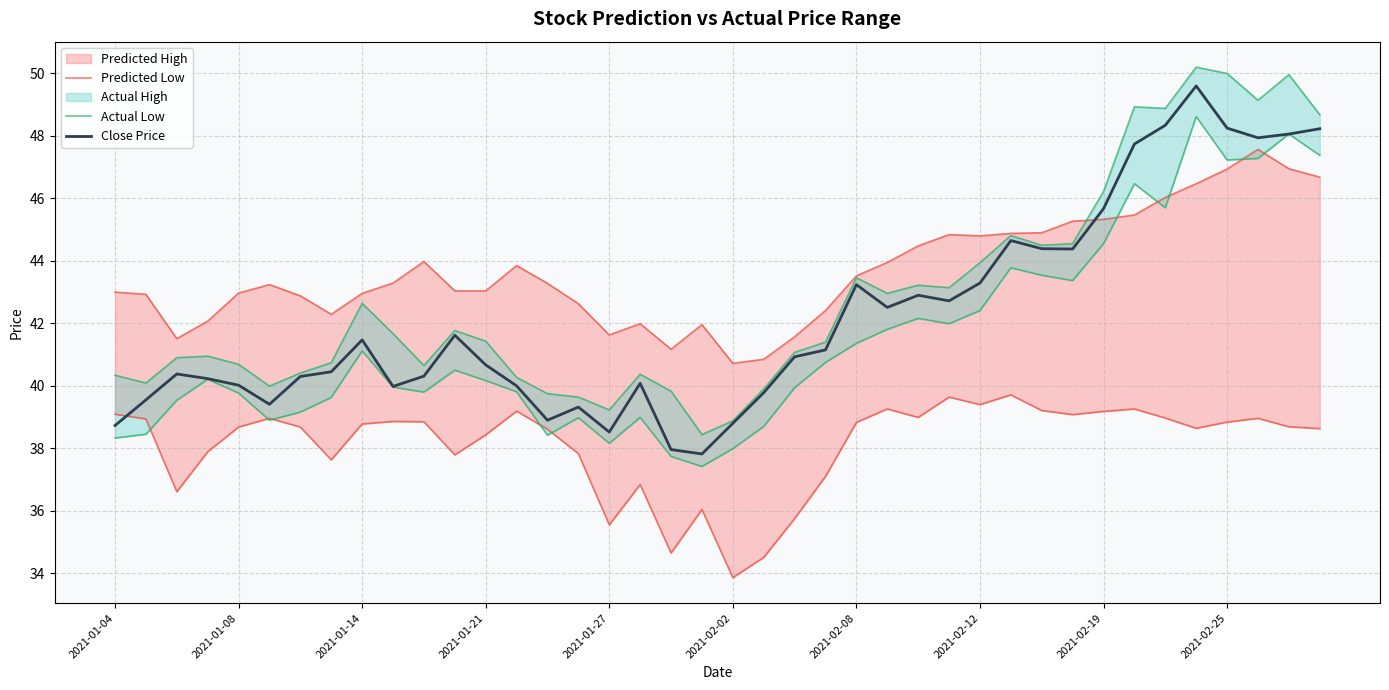

Reading right to left, what are all the values shown in this chart?

pred_high_line: 46.7	47.0	47.6	46.9	46.5	46.0	45.5	45.3	45.3	44.9	44.9	44.8	44.8	44.5	44.0	43.5	42.4	41.6	40.9	40.7	42.0	41.2	42.0	41.6	42.6	43.3	43.9	43.0	43.0	44.0	43.3	43.0	42.3	42.9	43.2	43.0	42.1	41.5	42.9	43.0
pred_low: 38.6	38.7	39.0	38.8	38.6	39.0	39.3	39.2	39.1	39.2	39.7	39.4	39.6	39.0	39.3	38.8	37.1	35.8	34.5	33.9	36.0	34.6	36.8	35.5	37.8	38.6	39.2	38.4	37.8	38.9	38.9	38.8	37.6	38.7	39.0	38.7	37.9	36.6	38.9	39.1
actual_high_line: 48.7	50.0	49.1	50.0	50.2	48.9	48.9	46.2	44.5	44.5	44.8	43.9	43.1	43.2	43.0	43.5	41.4	41.1	39.9	38.9	38.4	39.8	40.4	39.2	39.6	39.8	40.3	41.4	41.8	40.6	41.7	42.6	40.7	40.4	40.0	40.7	41.0	40.9	40.1	40.3
actual_low: 47.4	48.1	47.3	47.2	48.6	45.7	46.5	44.5	43.4	43.5	43.8	42.4	42.0	42.2	41.8	41.4	40.8	39.9	38.7	38.0	37.4	37.7	39.0	38.2	39.0	38.4	39.8	40.2	40.5	39.8	40.0	41.1	39.6	39.2	38.9	39.8	40.2	39.5	38.5	38.3
close: 48.2	48.1	47.9	48.2	49.6	48.3	47.7	45.7	44.4	44.4	44.6	43.3	42.7	42.9	42.5	43.2	41.1	40.9	39.8	38.8	37.8	38.0	40.1	38.5	39.3	38.9	40.0	40.7	41.6	40.3	40.0	41.5	40.5	40.3	39.4	40.0	40.2	40.4	39.5	38.7